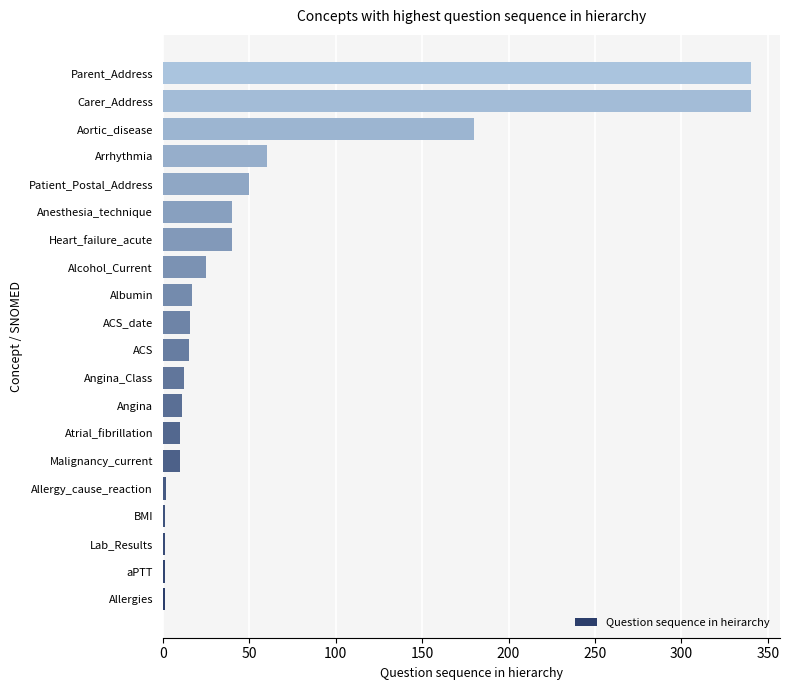

How many data points does each series have?

20